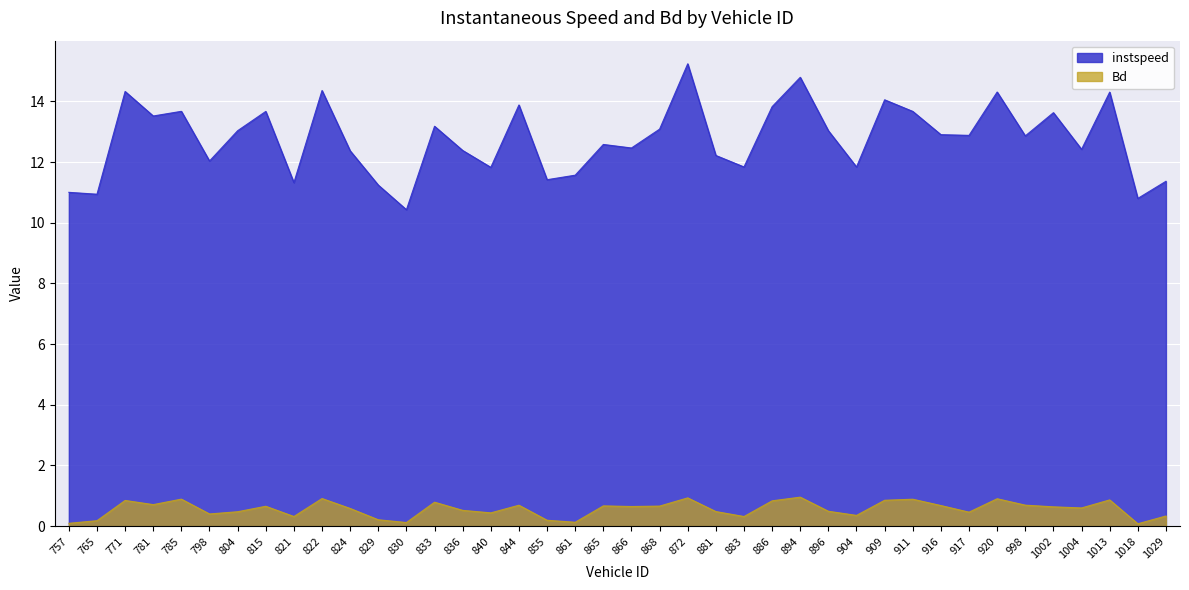

What is the difference between the instspeed values at 917 and 886?

0.9